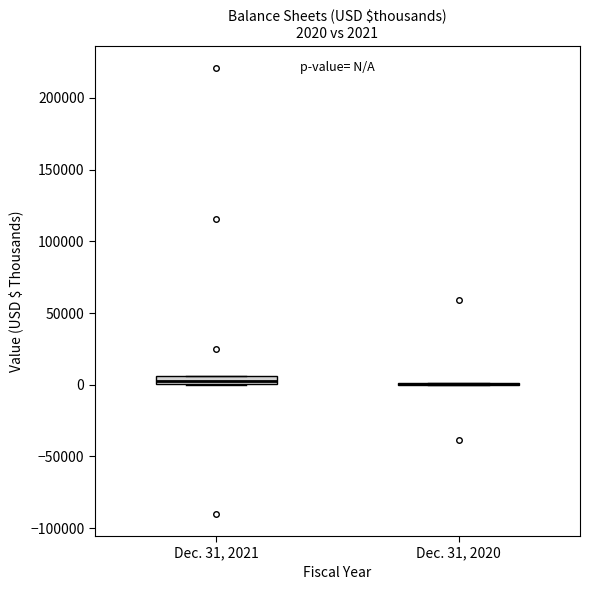

Which box is the tallest, from its lower edge to its upper edge?

Dec. 31, 2021